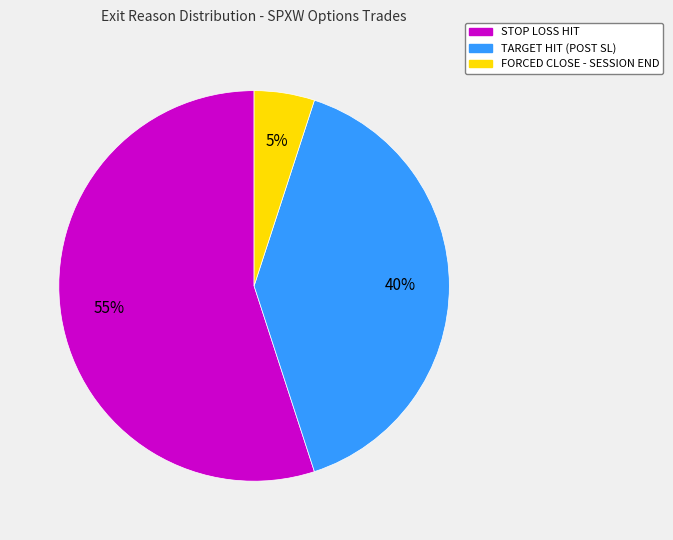

True or false: FORCED CLOSE - SESSION END accounts for 5% of the total.

True